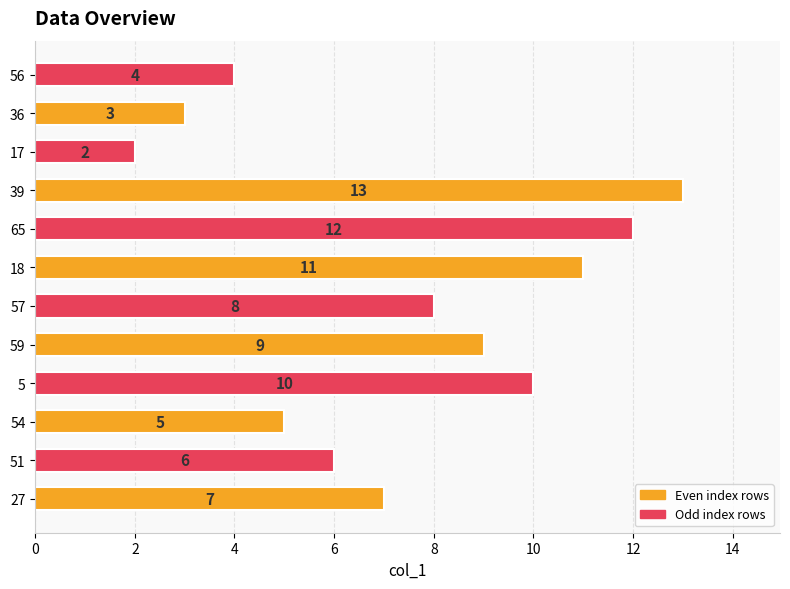

What is the average value?

8